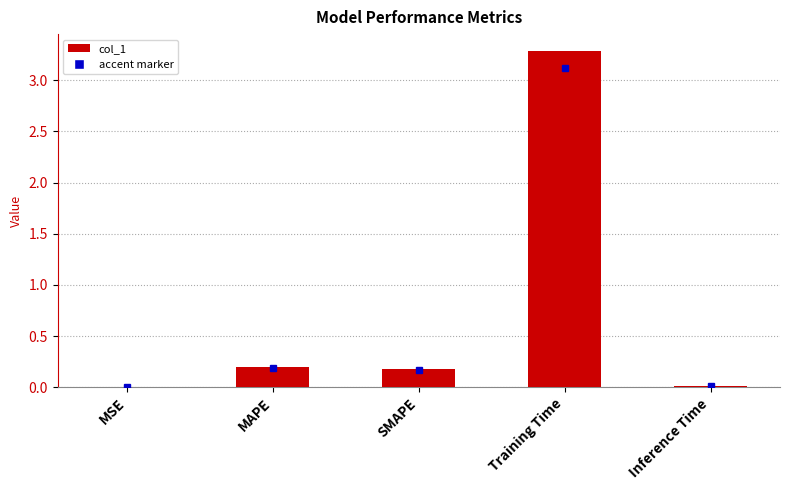

How many data points does each series have?

5